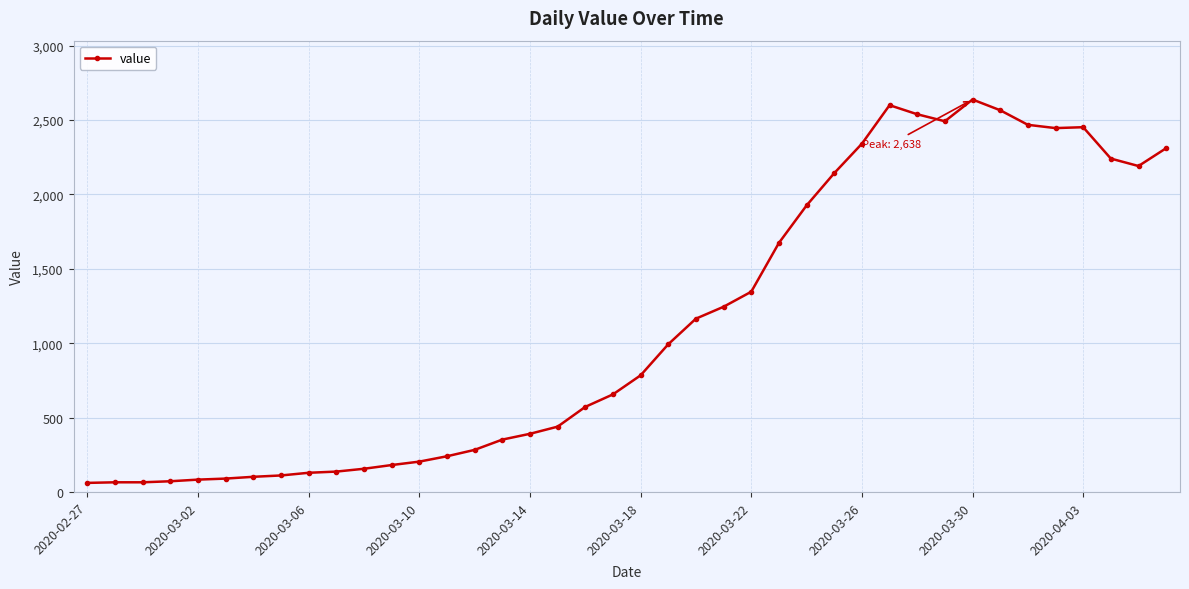

True or false: the data has more than 0 interior local peaks.

True